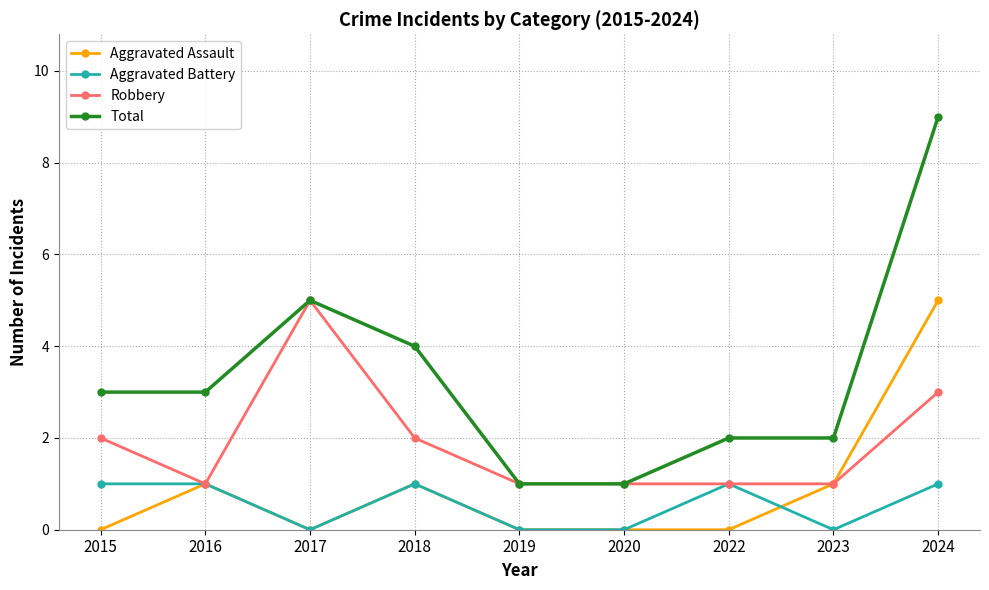

What is the total value across all series at 2024?

18